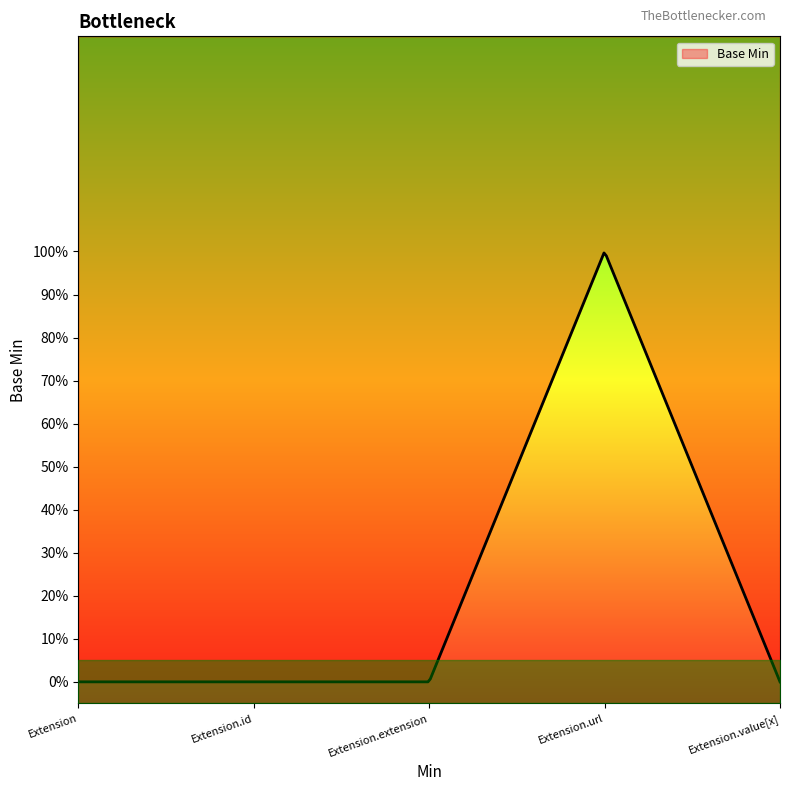

How many values are between 0 and 1?

5